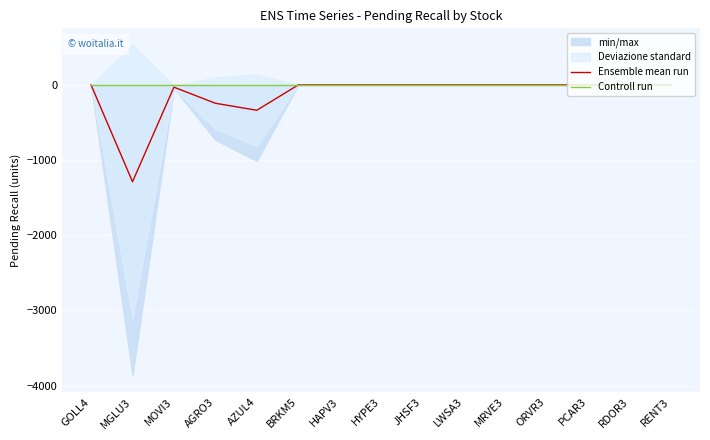

Rank the series at ORVR3 from lowest to highest value.

Ensemble mean run, Controll run